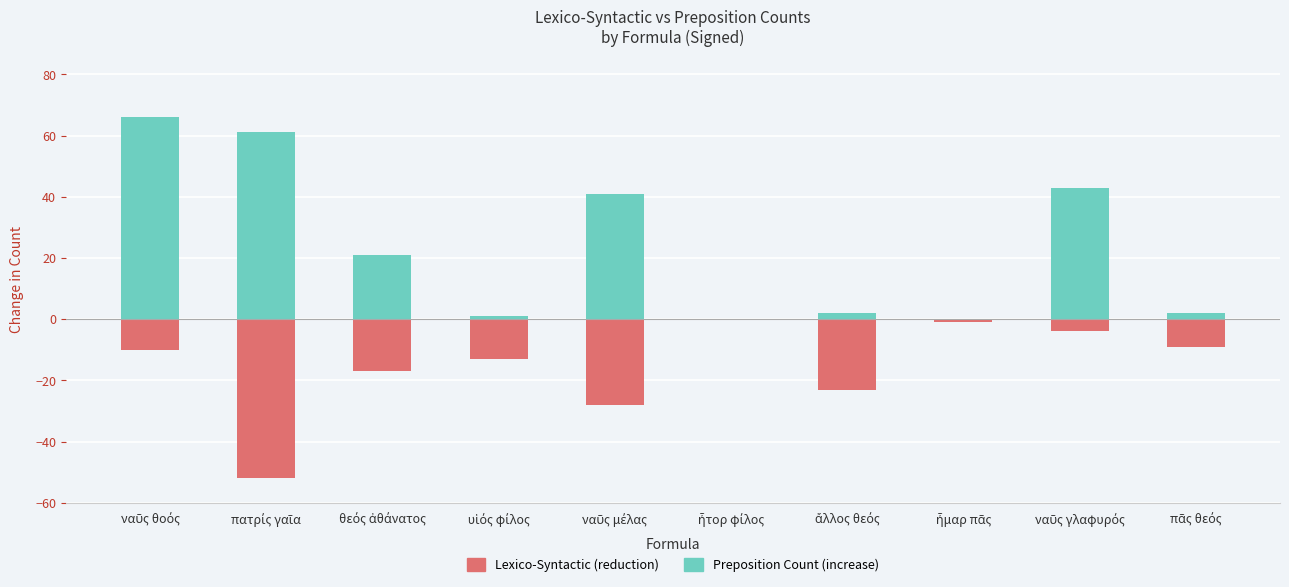

Is it true that Preposition Count (increase) equals 3 at ἄλλος θεός?

False